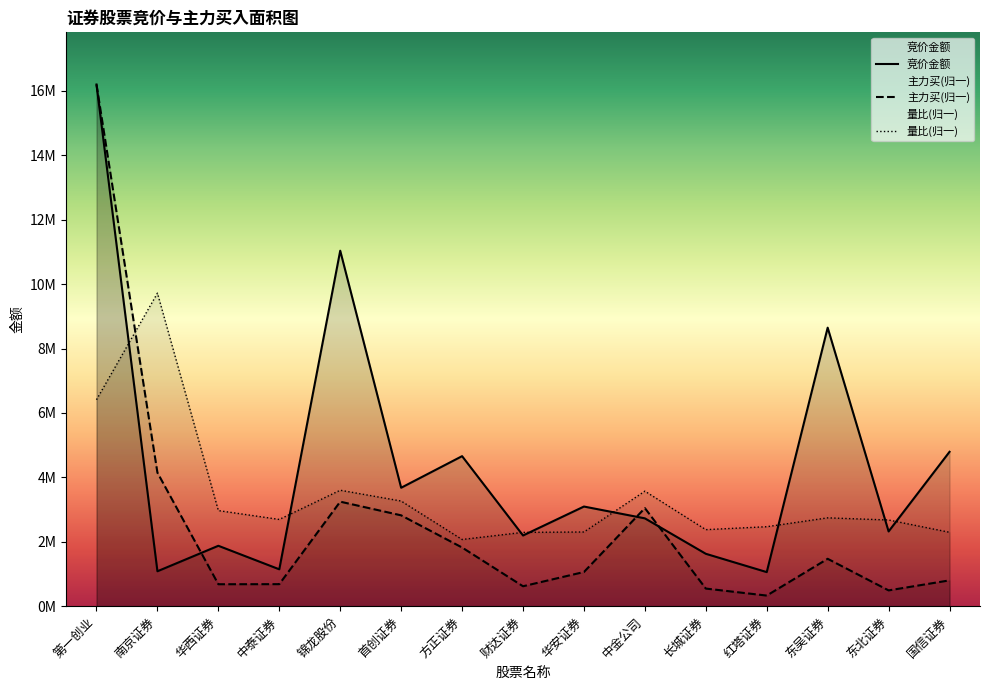

At which label does 主力买 first exceed 1061187?

第一创业